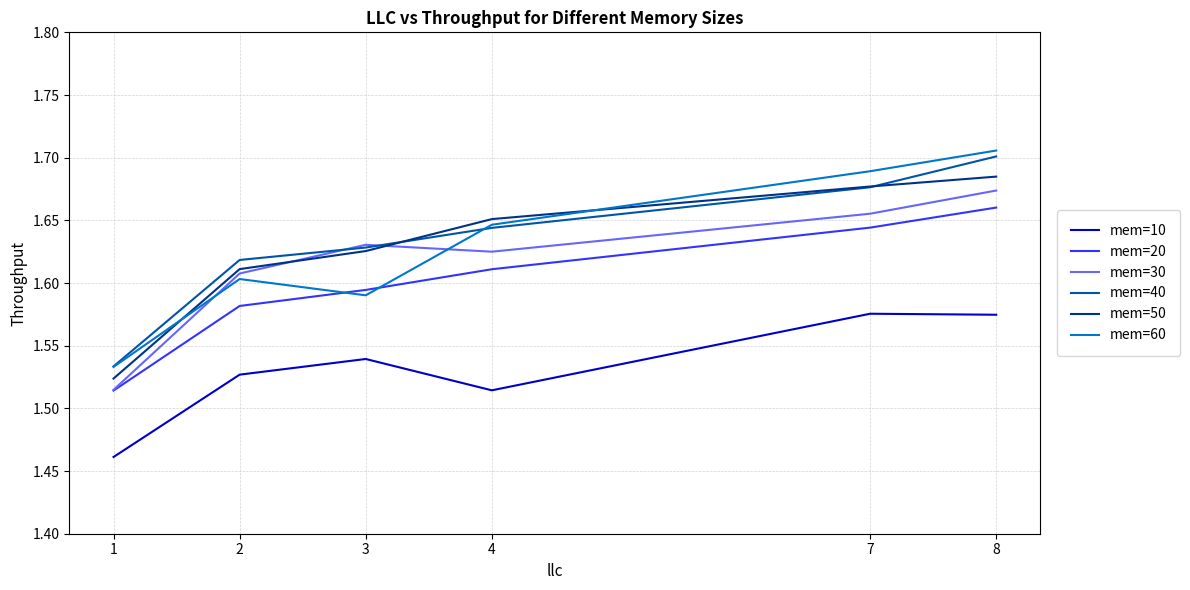

The value of mem=50 at 2 is 0.5. True or false?

False